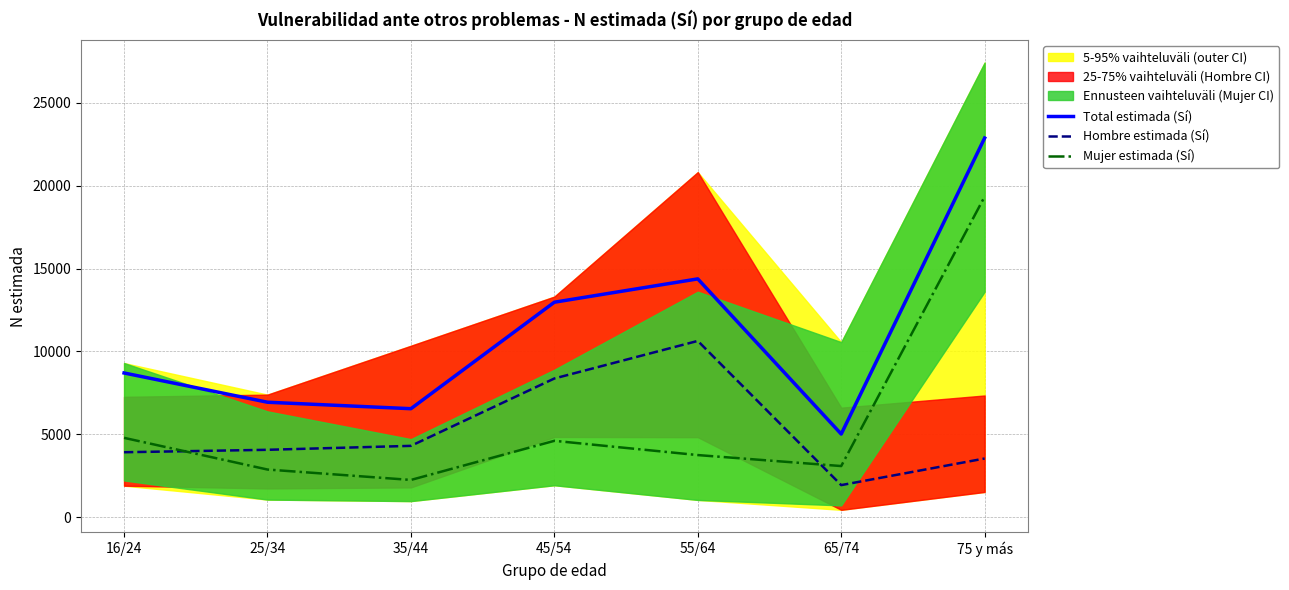

What is the total value across all series at 35/44?

13086